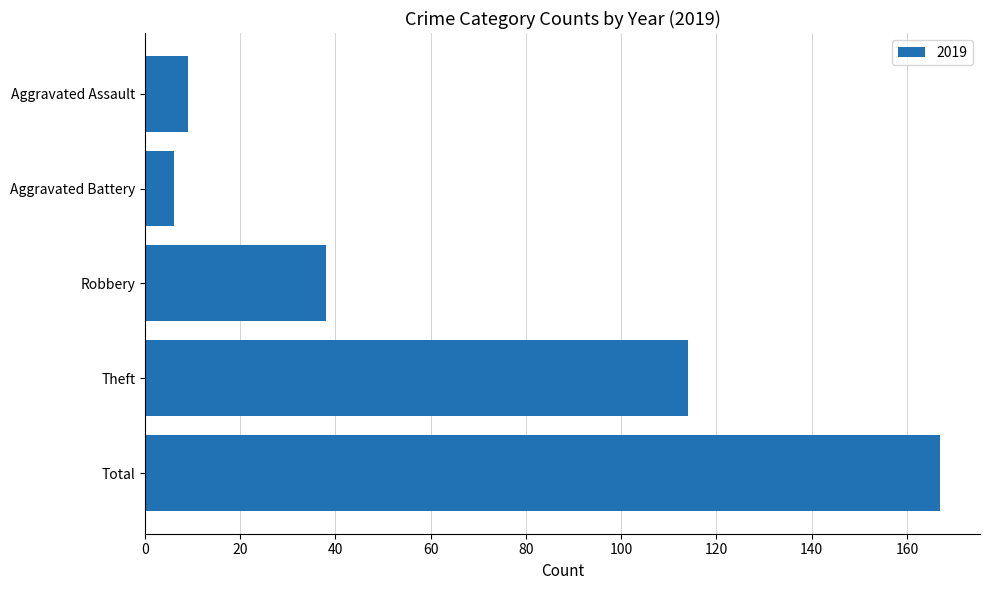

What is the greatest value displayed?

167